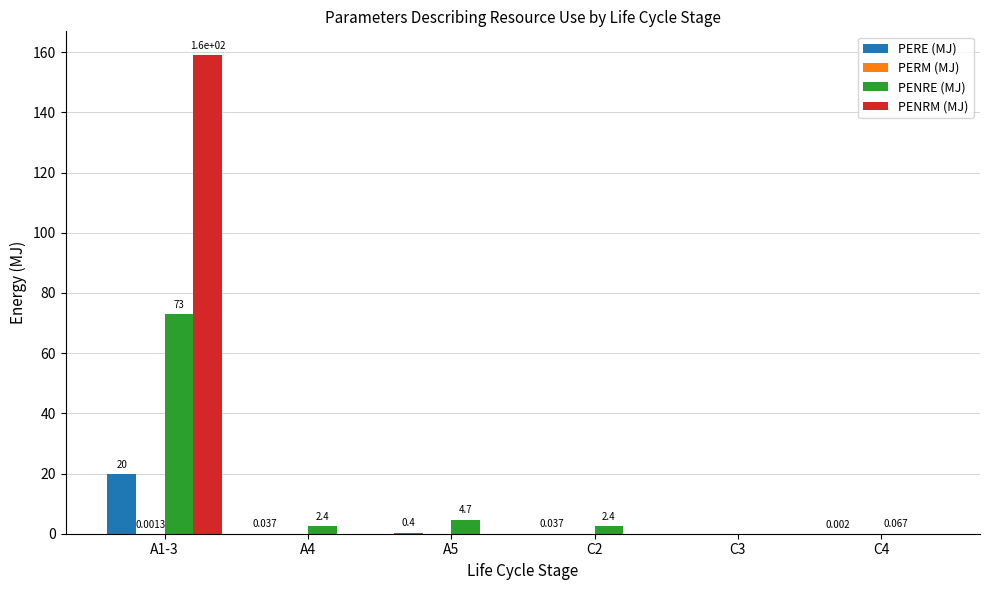

Is the value of PENRE (MJ) at A5 greater than the value of PERE (MJ) at C4?

Yes